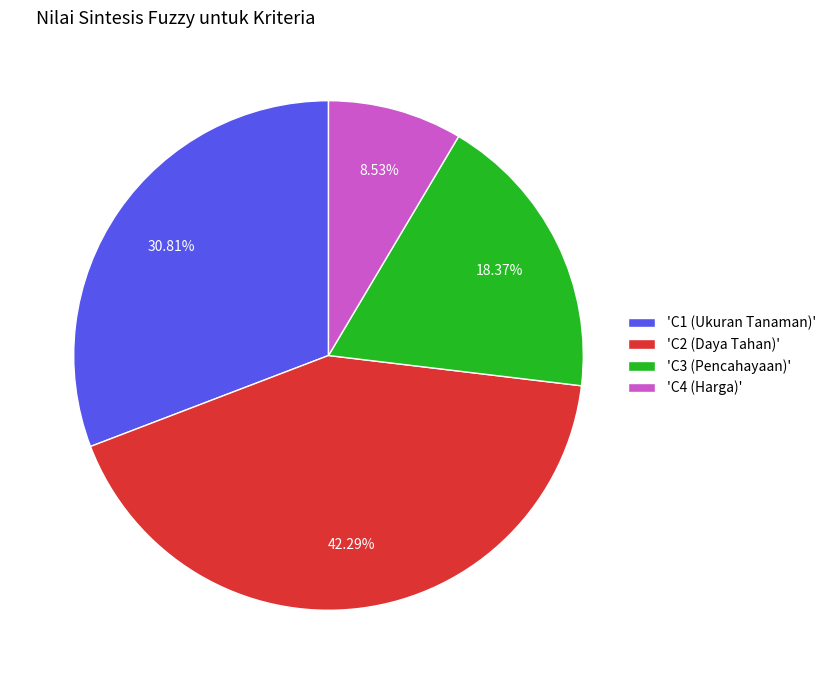

Is there a majority slice in this chart?

No